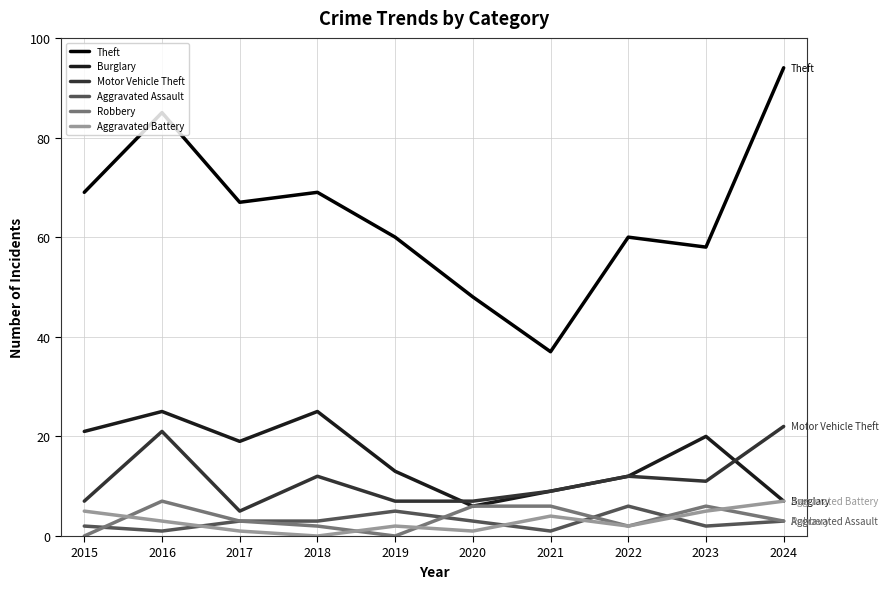

Is this an area chart (filled region under the line)?

No